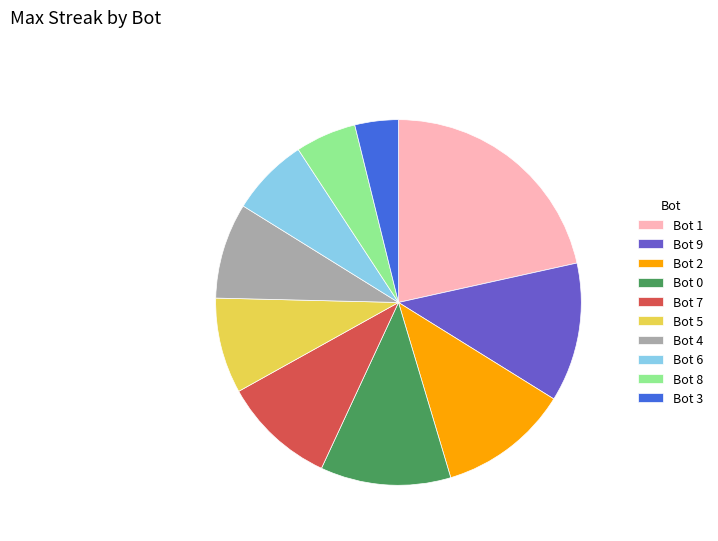

Which slice is the largest?

Bot 1